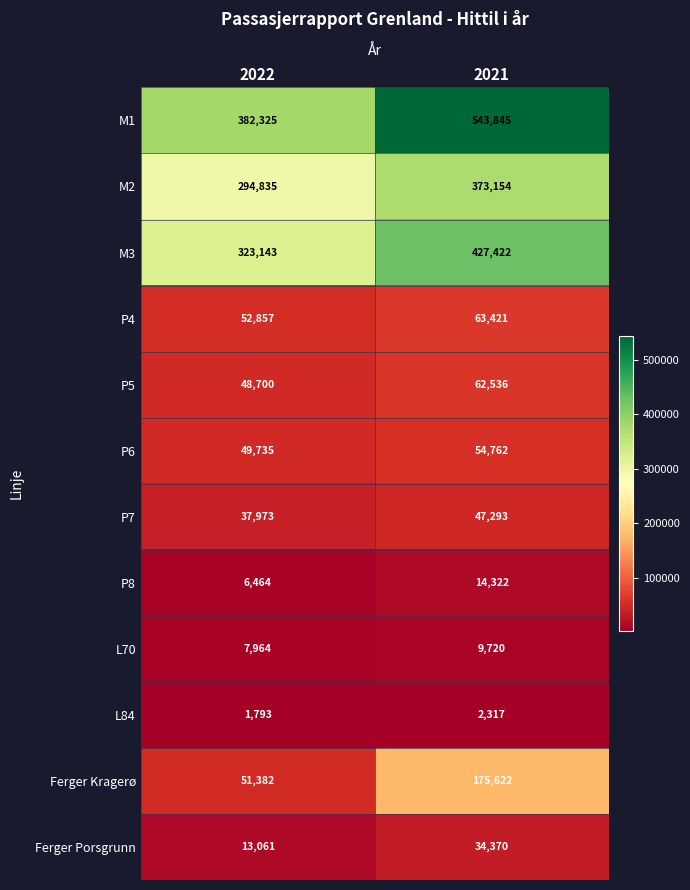

The Ferger Kragerø series shows 175622 at 2021. True or false?

True